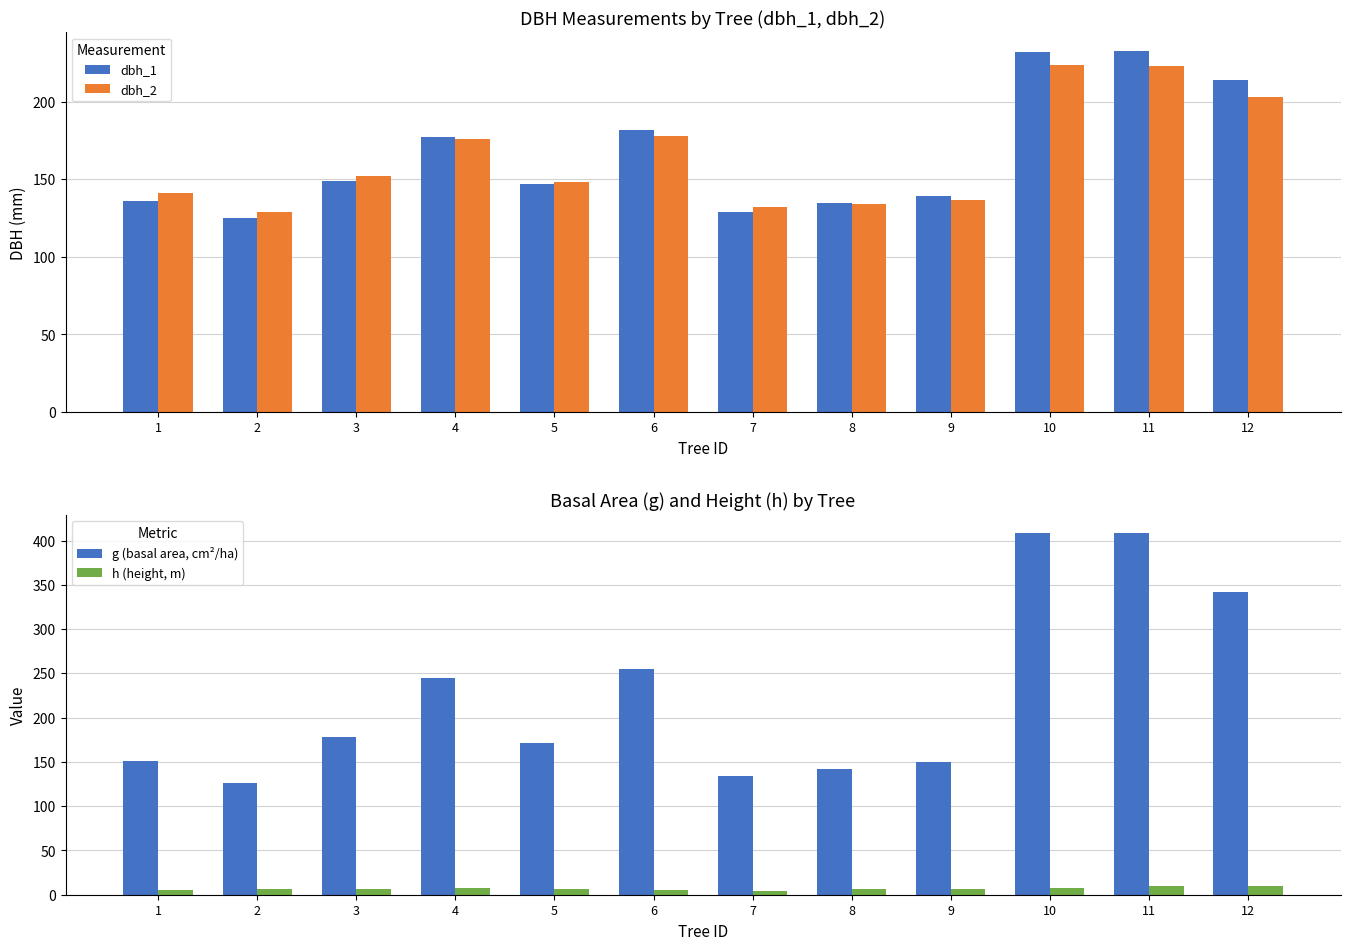

Which series has the widest spread of values?

g (basal area, cm²/ha)